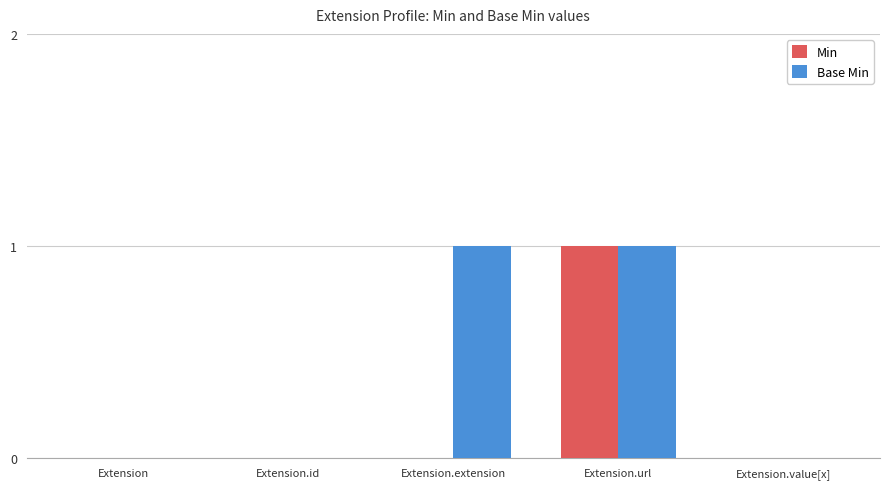

True or false: Min has a value of 1 at Extension.value[x].

False